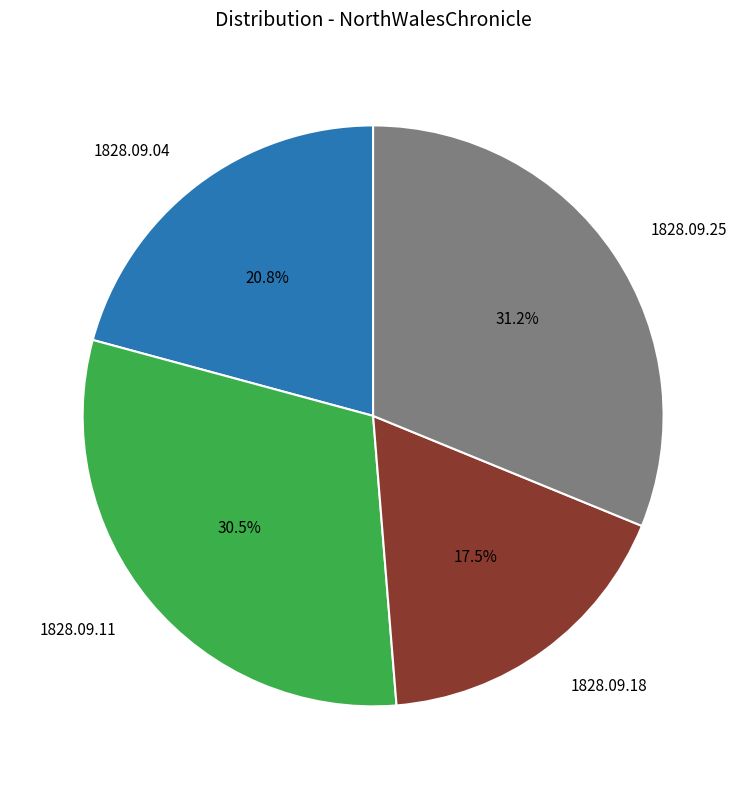

To the nearest percent, what is the average slice percentage?

25%